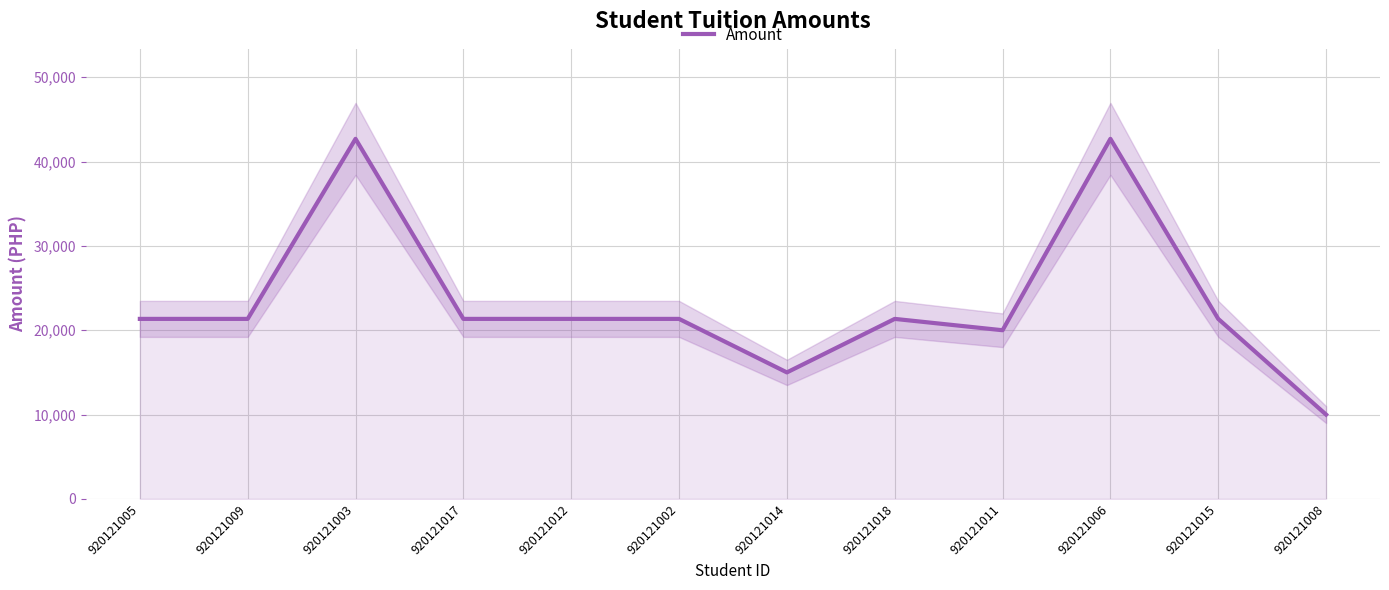

What is the ratio of the value at 920121011 to the value at 920121008?

2.0